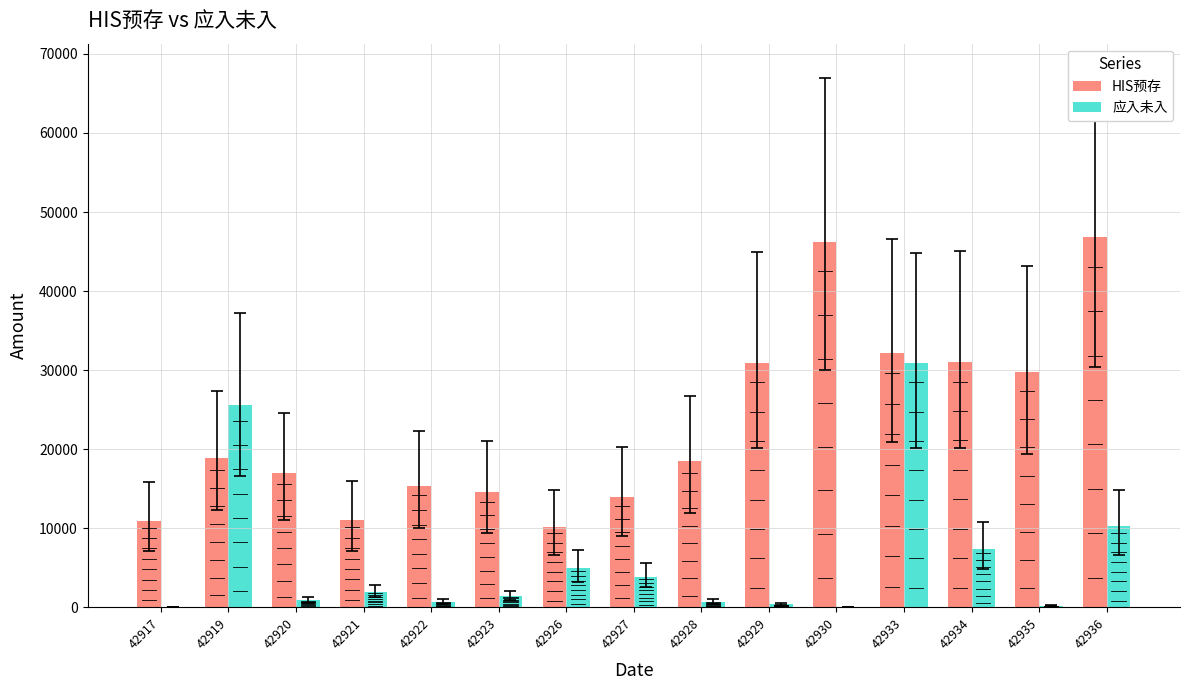

Which series has the largest total across all categories?

HIS预存